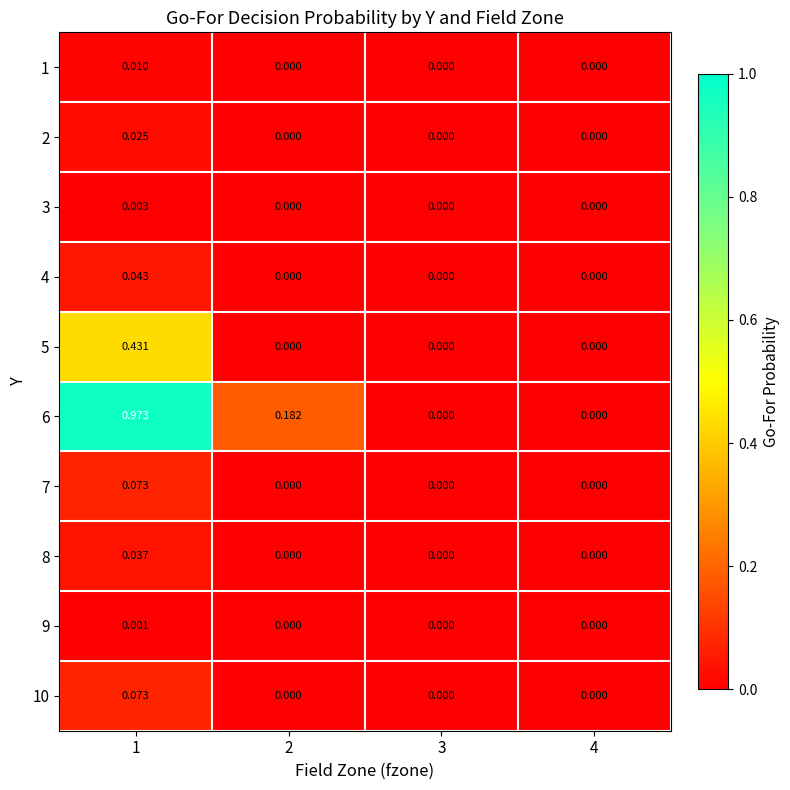

Count the number of data series in this chart.

10